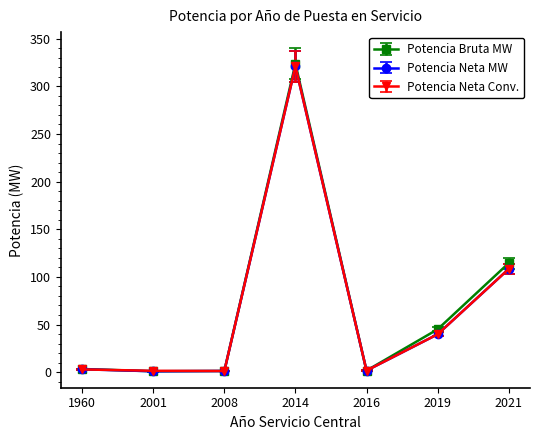

At which category is the sum across all series the highest?

2014